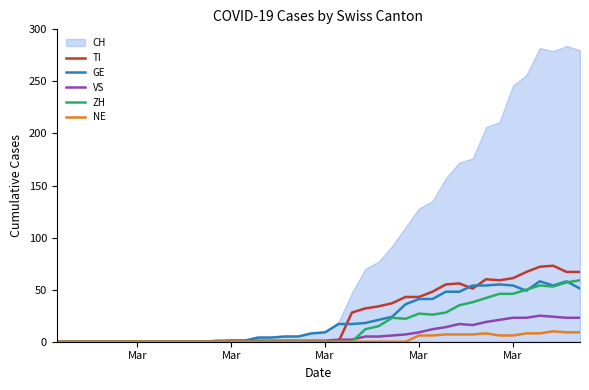

Count the number of categories in the chart.

40